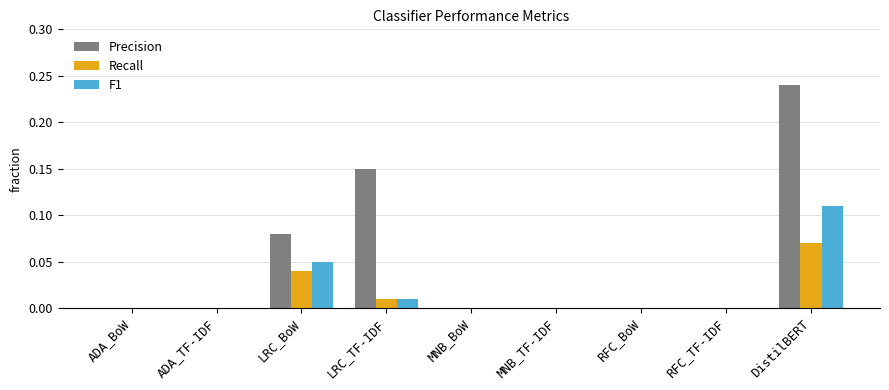

Which series has the widest spread of values?

Precision